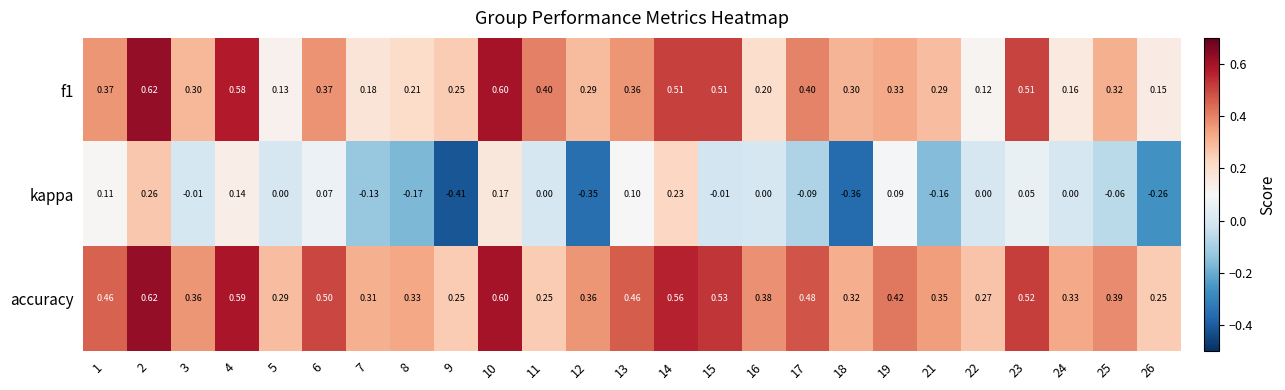

Is the value of kappa at 11 greater than the value of f1 at 6?

No